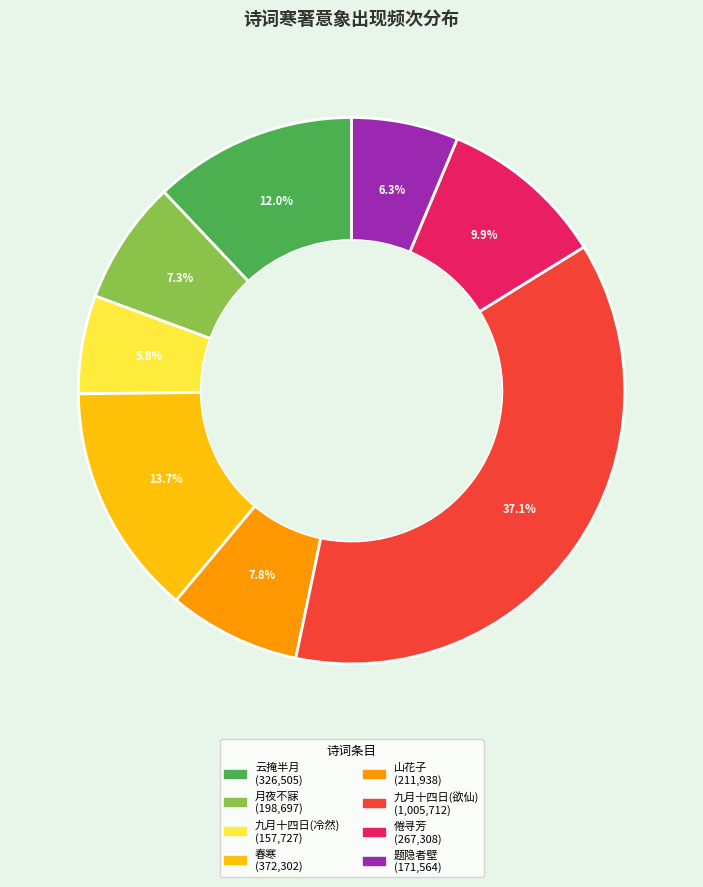

How many segments does this pie chart have?

8